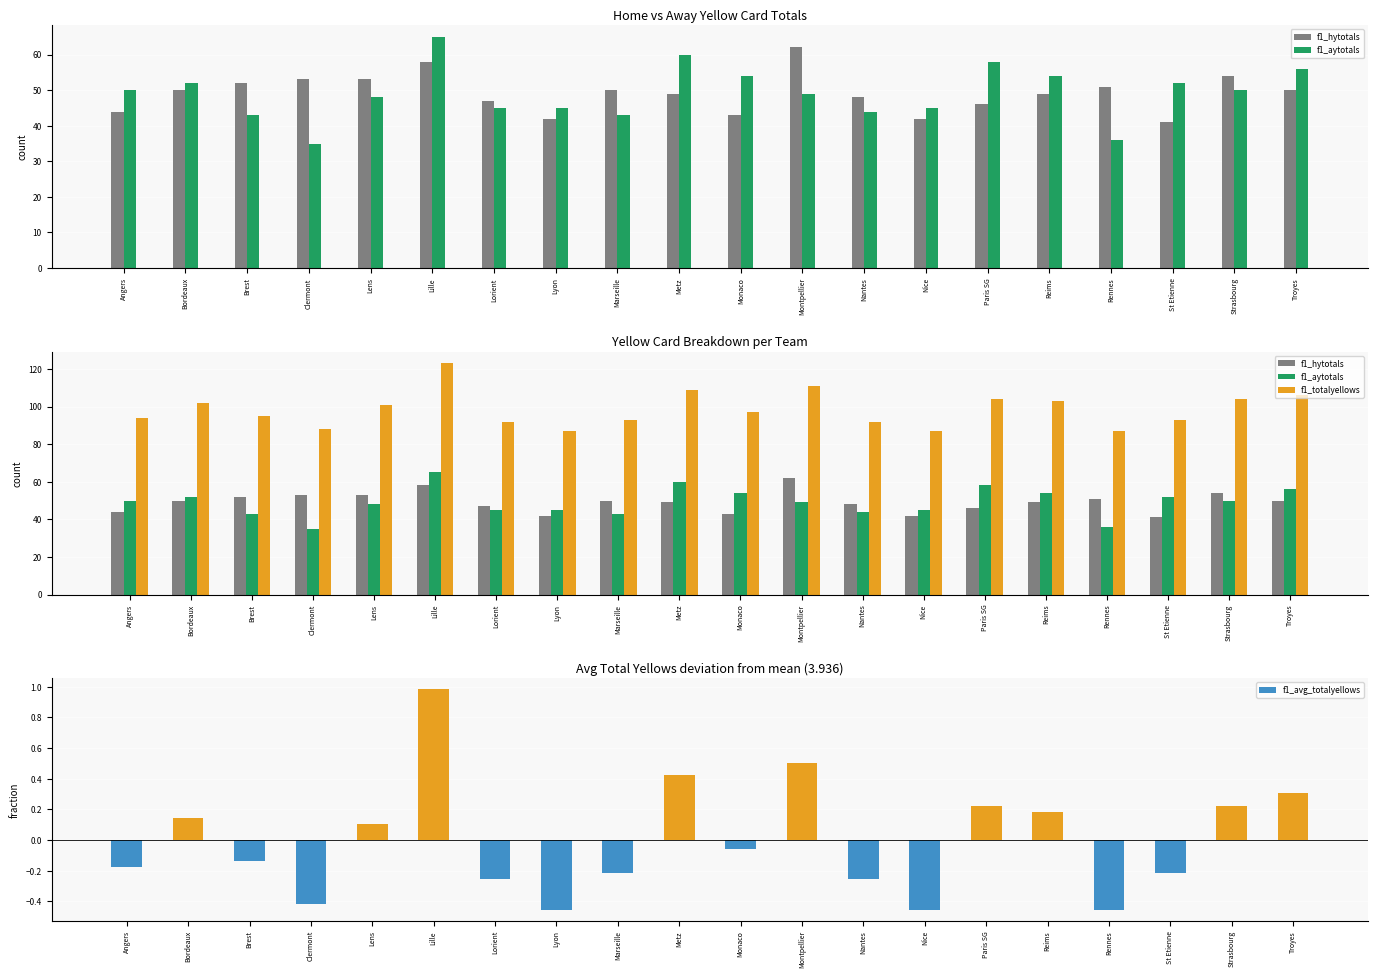

What are all the series names shown in the legend?

f1_hytotals, f1_aytotals, f1_totalyellows, f1_avg_totalyellows